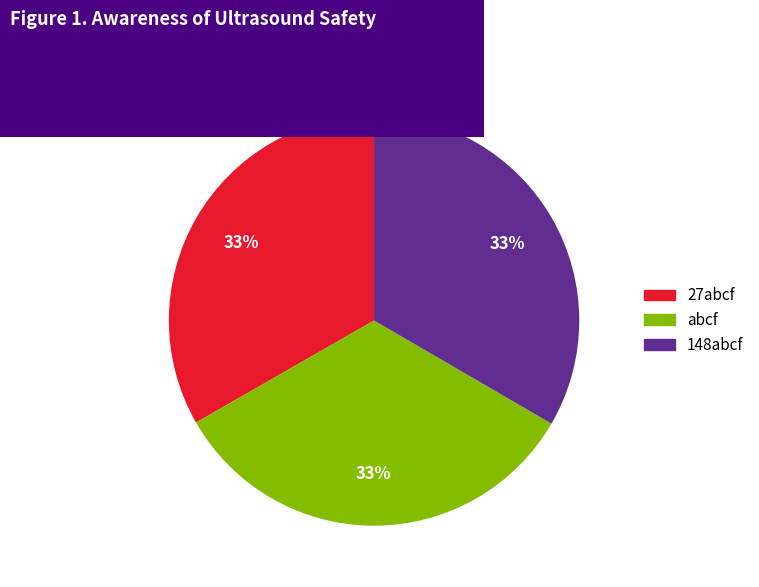

To the nearest percent, what is the combined percentage of 148abcf and 27abcf?

67%